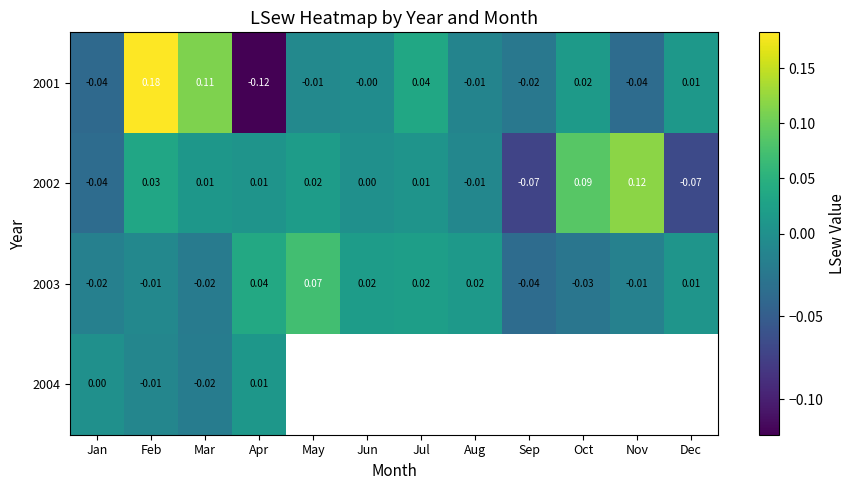

At which label is 2002 closest to 0?

Jun